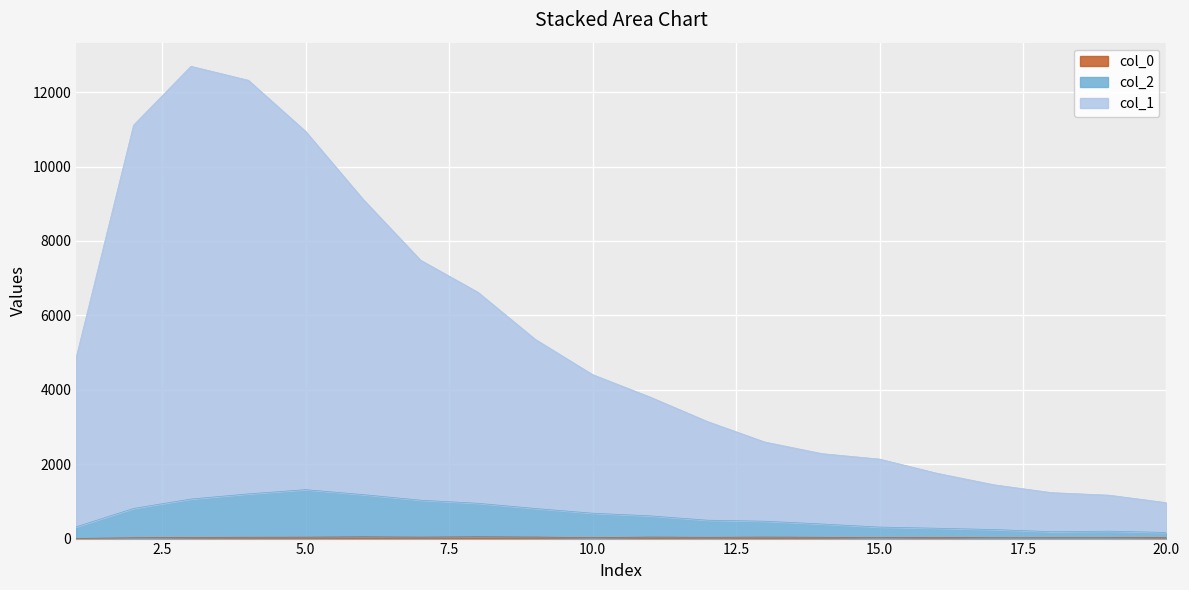

Reading left to right, what are all the values shown in this chart?

col_1: 4870	11113	12694	12319	10942	9119	7484	6622	5356	4407	3805	3147	2596	2283	2137	1756	1445	1235	1167	966
col_2: 316	810	1063	1201	1315	1182	1032	949	809	682	611	494	467	392	309	278	243	185	199	165
col_0_raw: 4	21	32	36	38	47	39	48	41	26	40	34	40	35	24	33	21	22	23	32